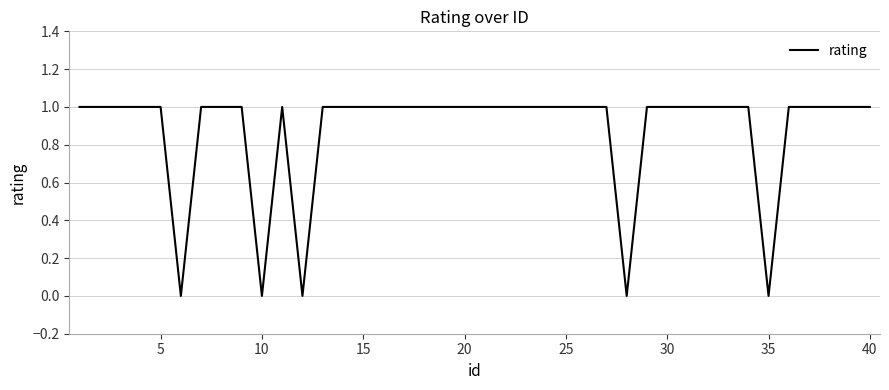

Is this an area chart (filled region under the line)?

No